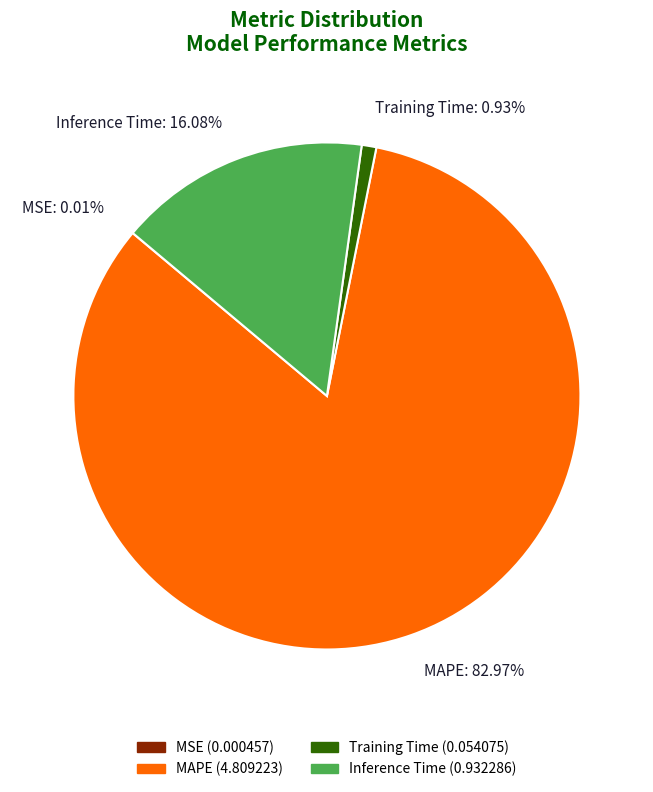

The Inference Time slice represents 1% of the pie. True or false?

False